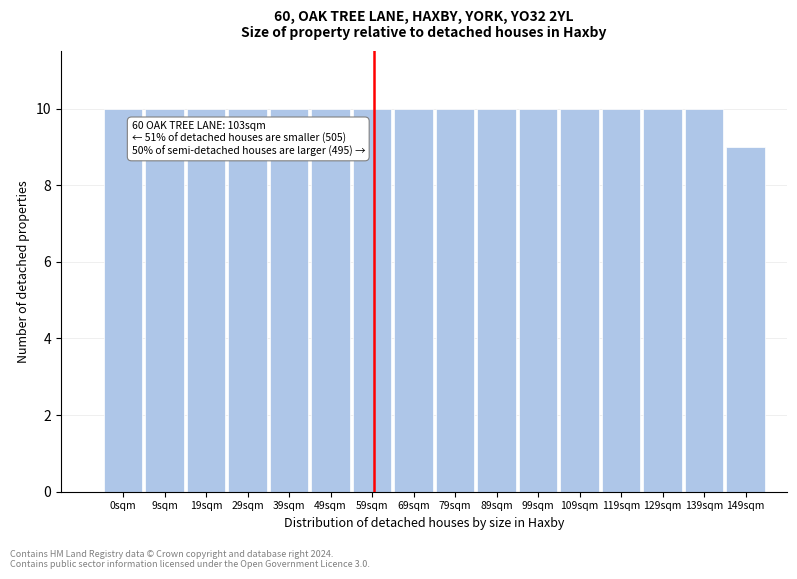

Reading left to right, extract all data points from this chart.

0sqm=10	9sqm=10	19sqm=10	29sqm=10	39sqm=10	49sqm=10	59sqm=10	69sqm=10	79sqm=10	89sqm=10	99sqm=10	109sqm=10	119sqm=10	129sqm=10	139sqm=10	149sqm=9